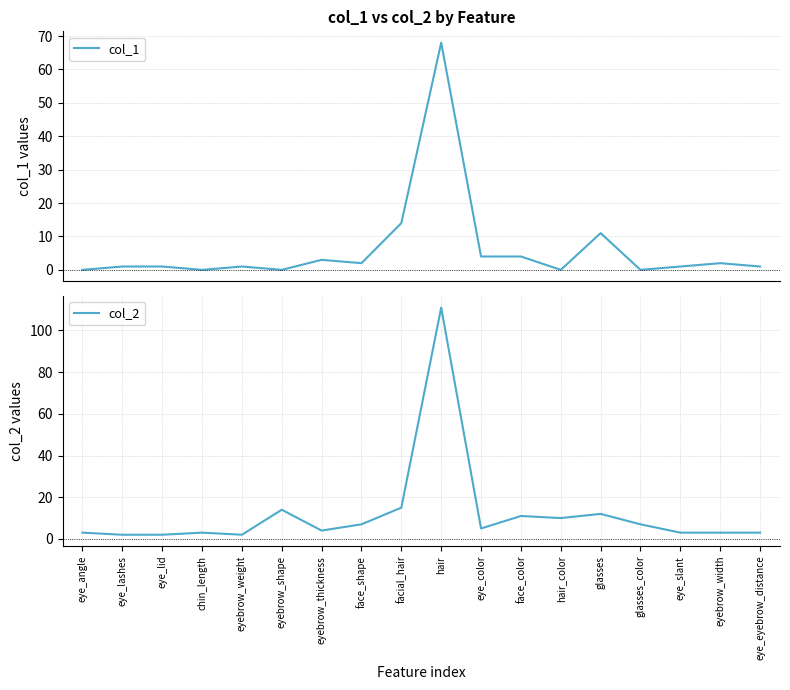

Which series has the largest range (max minus min)?

col_2